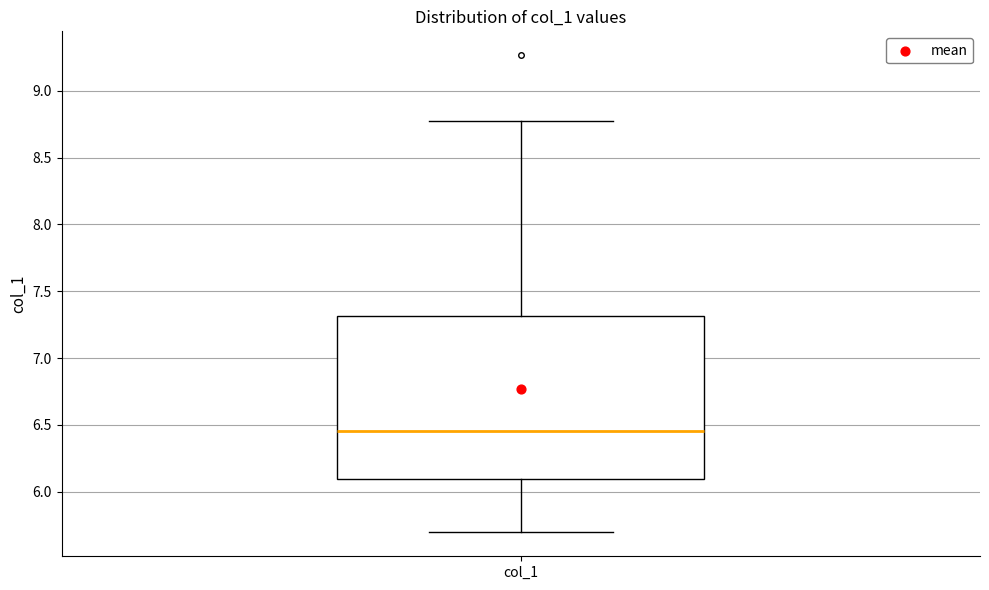

Transcribe this box plot: give where the median line is, the range the box spans, and where the two whiskers end, as read against the y-axis. The values are not printed on the chart, so give them approximately, as read against the axis.

median 6.45, box 6.10 to 7.30, whiskers 5.70 to 8.75